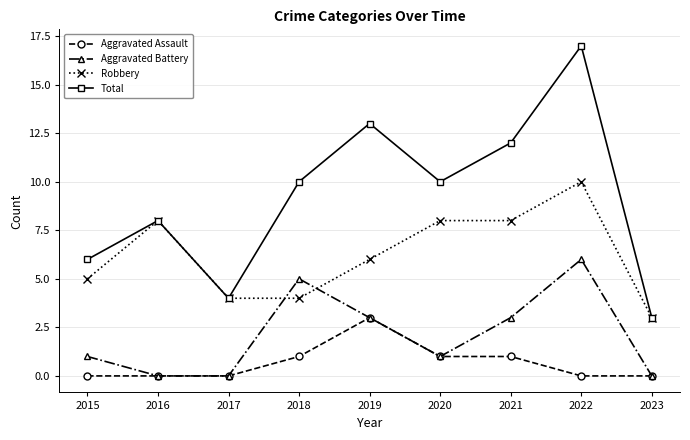

Reading left to right, what are all the values shown in this chart?

Aggravated Assault: 0	0	0	1	3	1	1	0	0
Aggravated Battery: 1	0	0	5	3	1	3	6	0
Robbery: 5	8	4	4	6	8	8	10	3
Total: 6	8	4	10	13	10	12	17	3